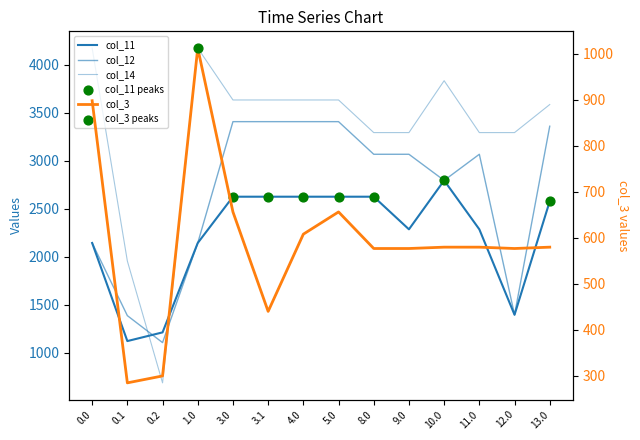

Which series reaches the minimum Y coordinate?

col_3